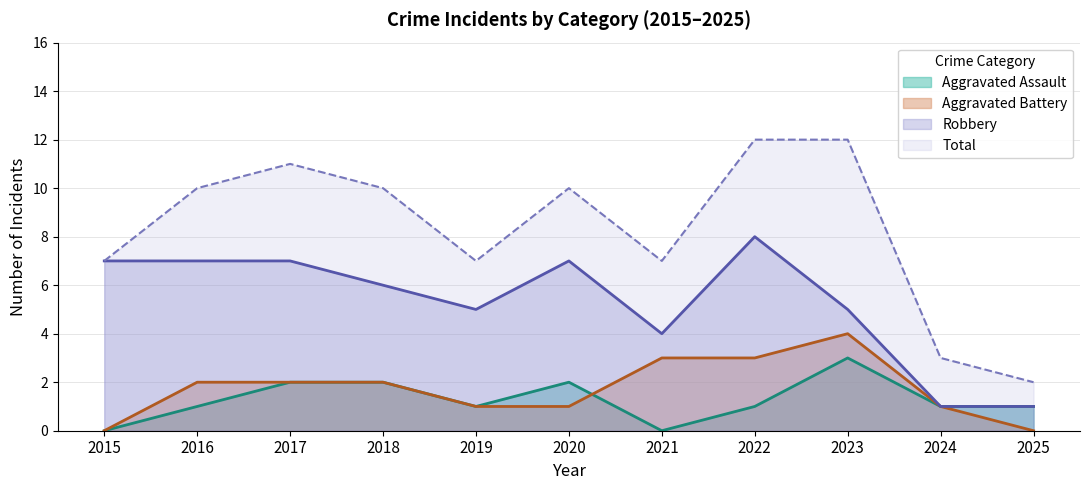

True or false: Total has a value of 6 at 2016.

False